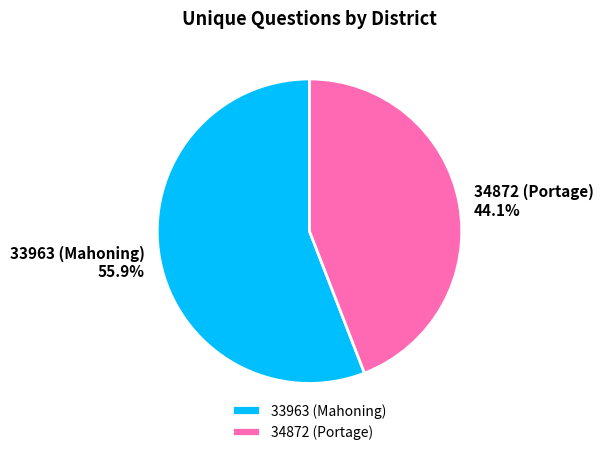

To the nearest percent, what is the difference between the largest and smallest slice percentages?

12%